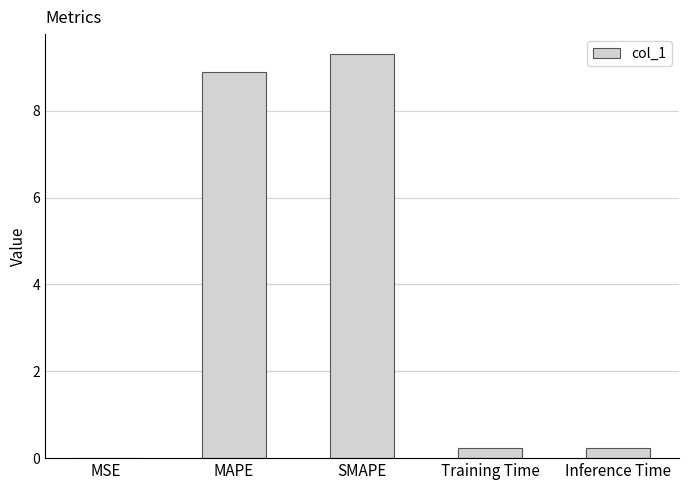

Which category has the highest value across all series?

SMAPE